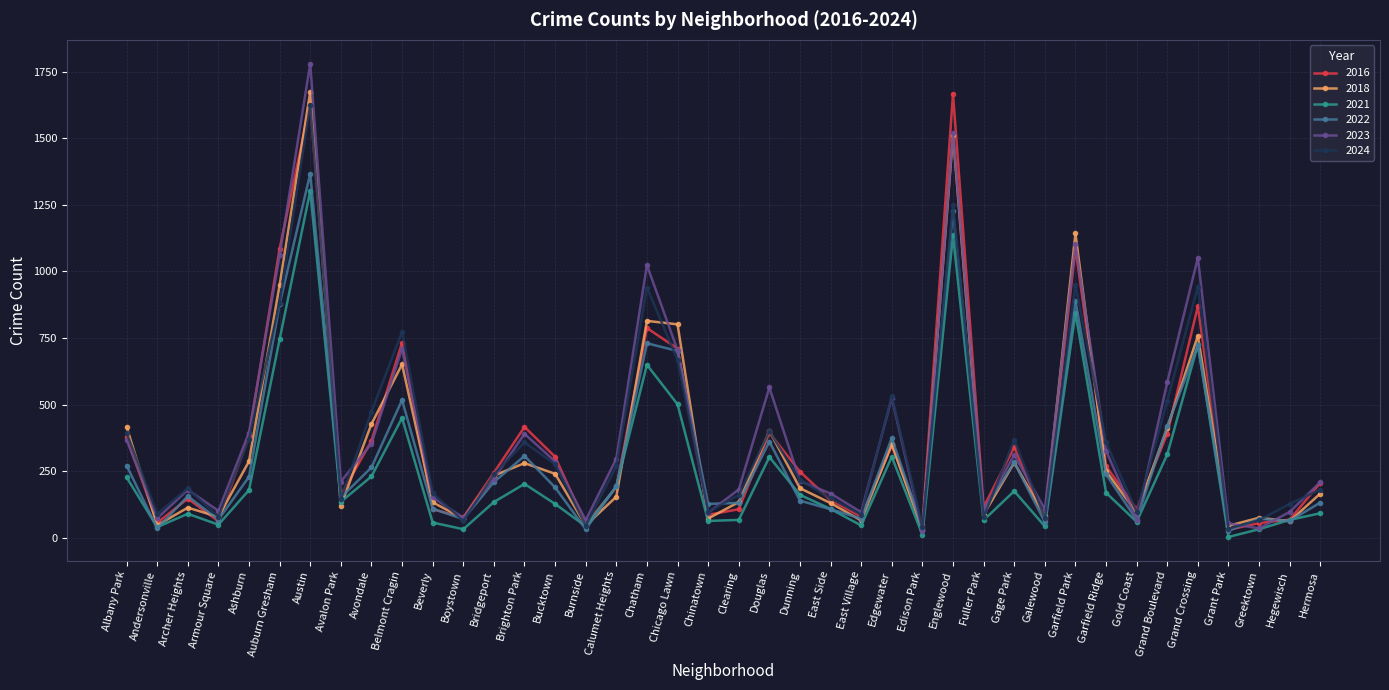

What is the label of the 32nd point from the left?

Garfield Park